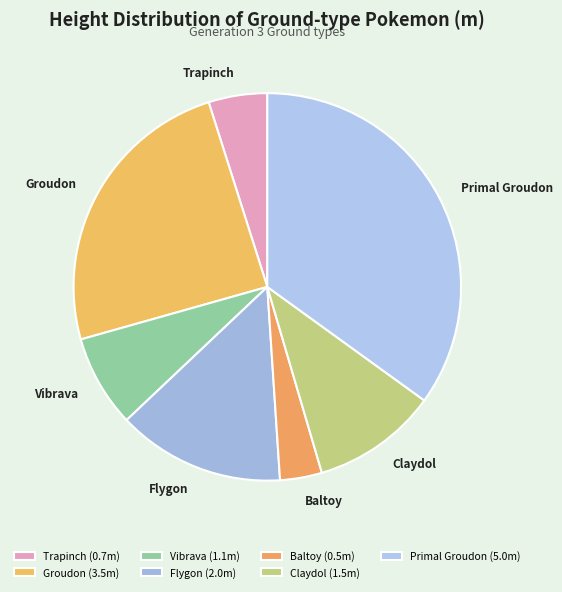

Does any single category account for the majority?

No